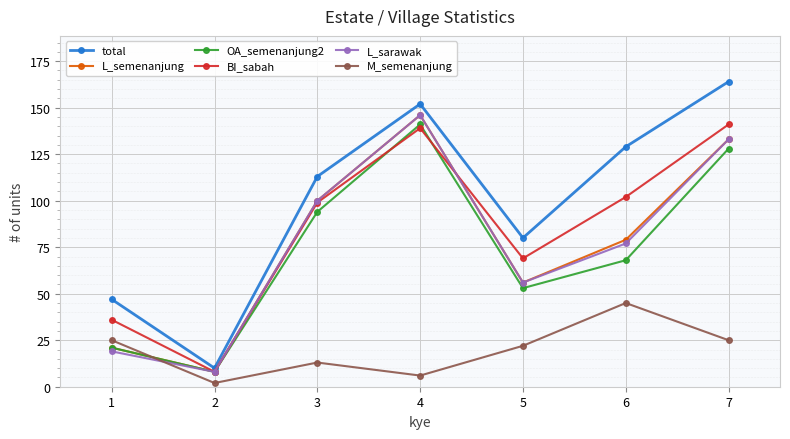

Which category has the lowest value in the BI_sabah series?

2